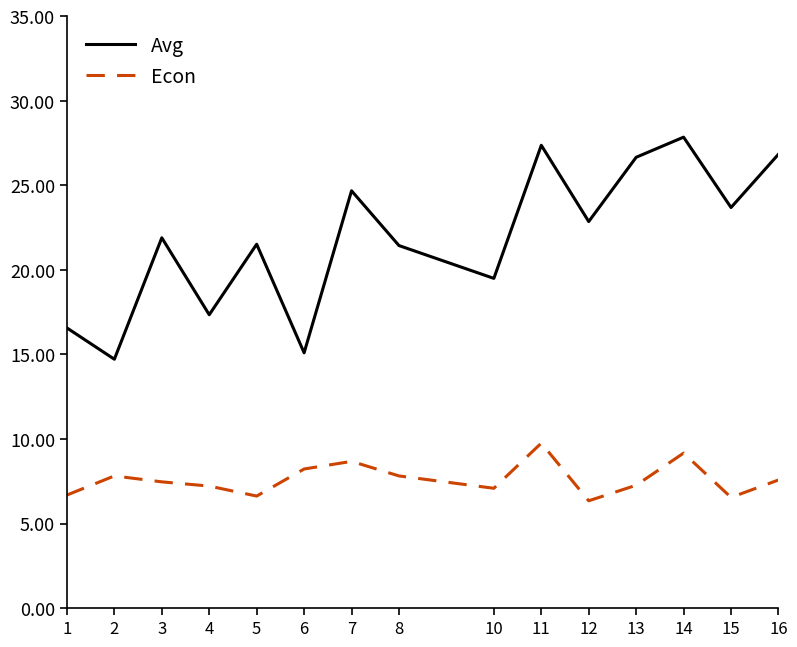

True or false: Econ and Avg intersect in this chart.

False